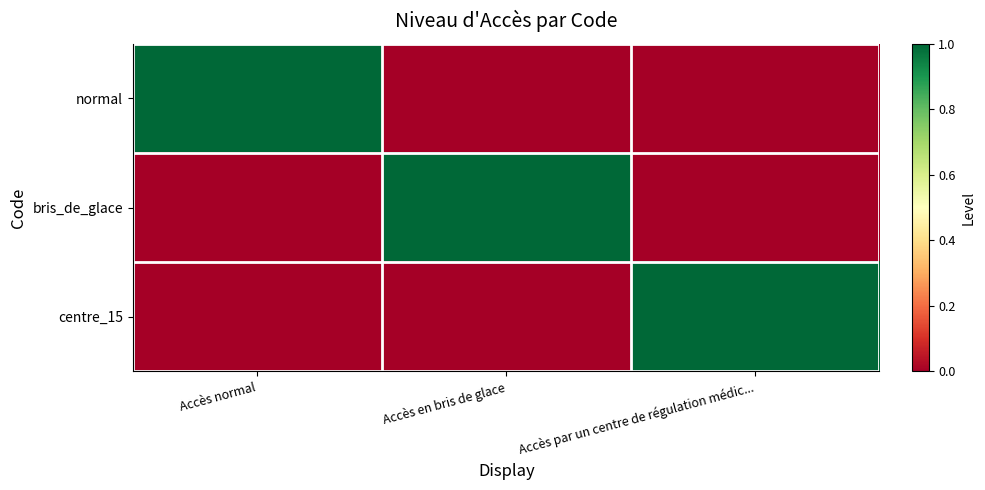

Which series has the largest range (max minus min)?

normal